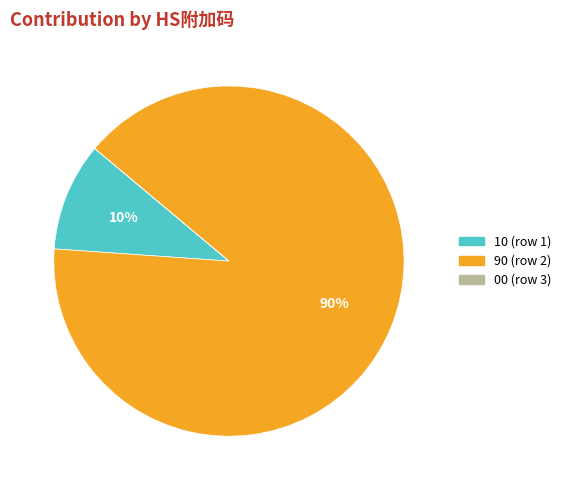

To the nearest percent, what is the average slice percentage?

33%